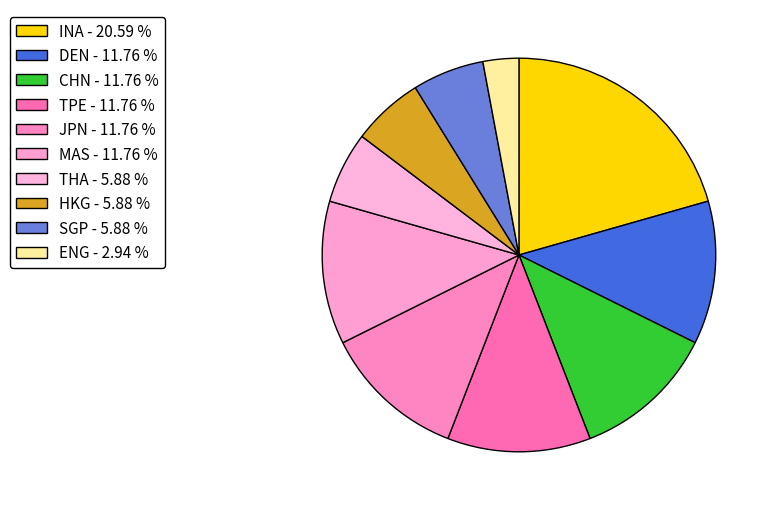

Which has a higher value, HKG or TPE?

TPE